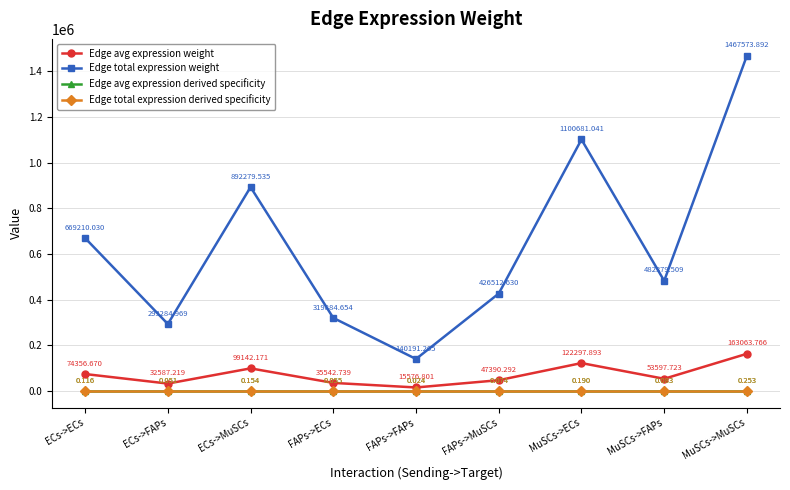

Is this an area chart (filled region under the line)?

No